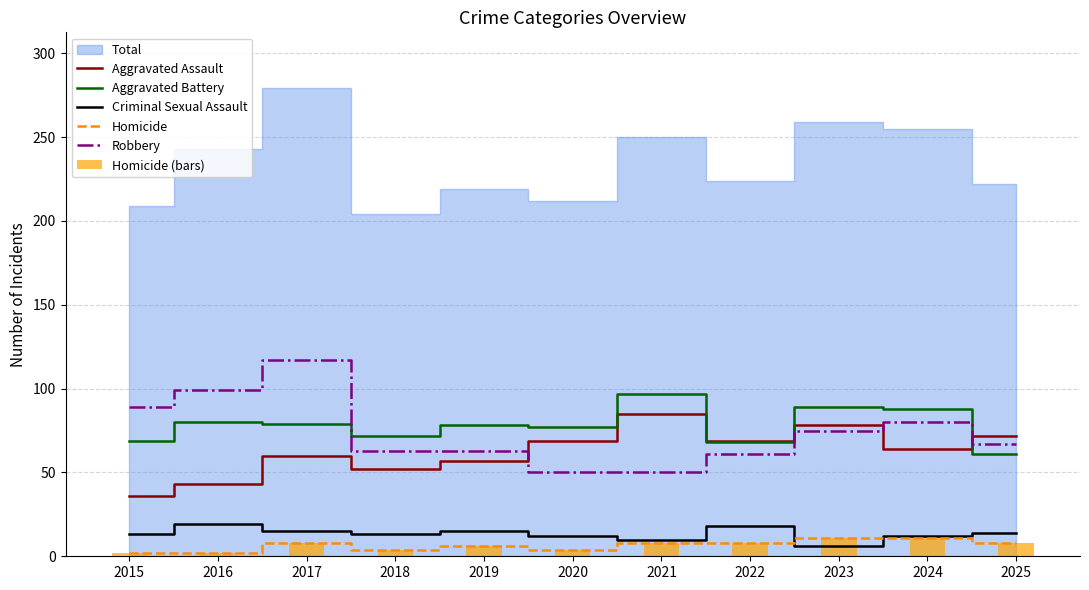

Between 2018 and 2019, which series saw the biggest shift?

Aggravated Battery